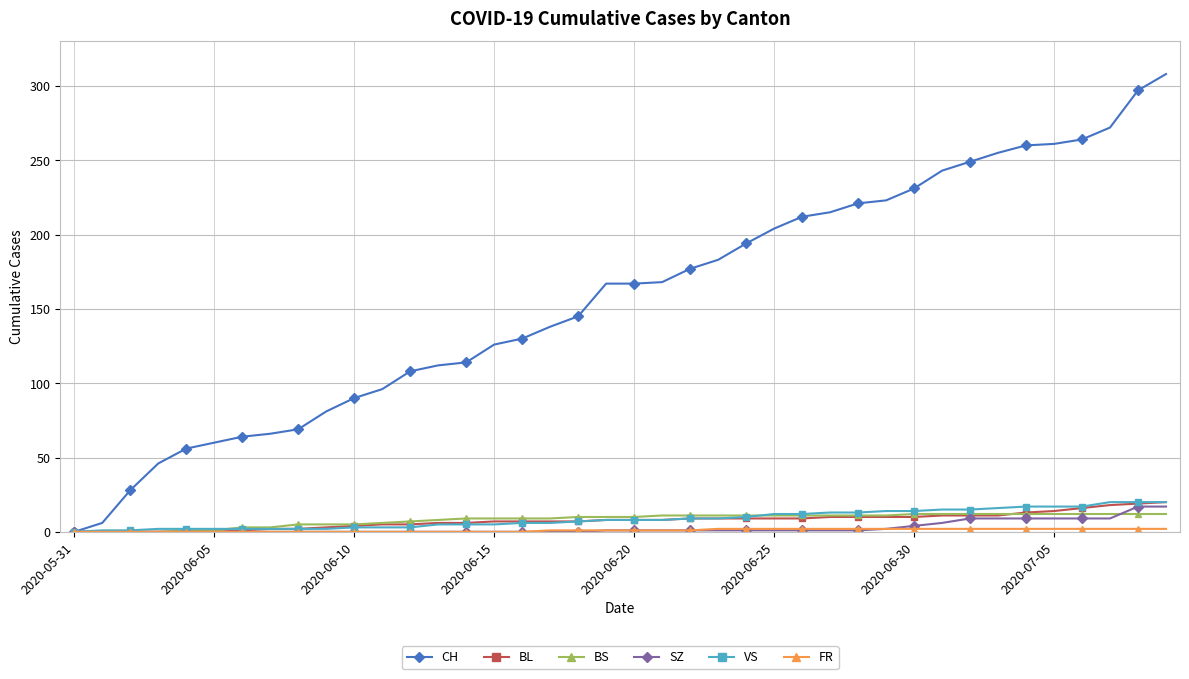

Which series has the largest total across all categories?

CH